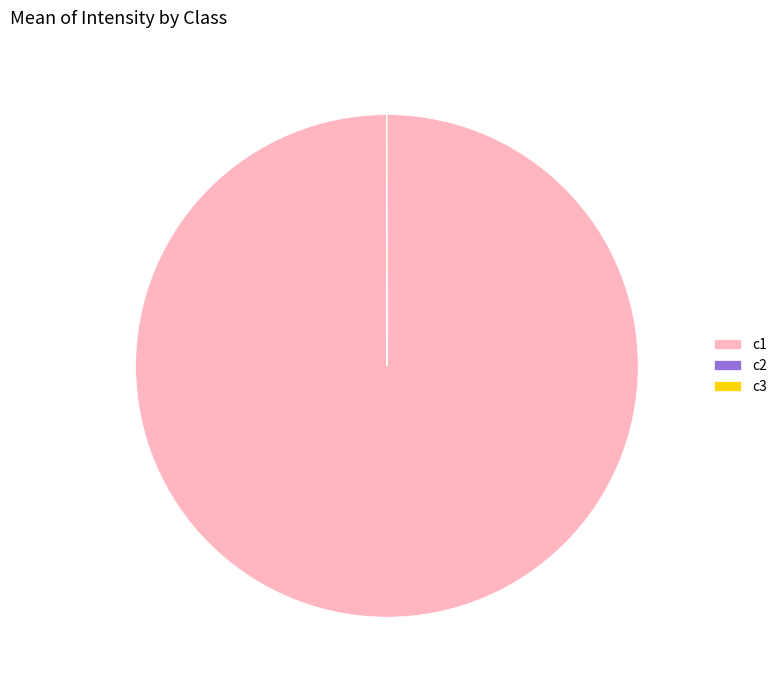

Is it true that c1 is 91% of the pie?

False